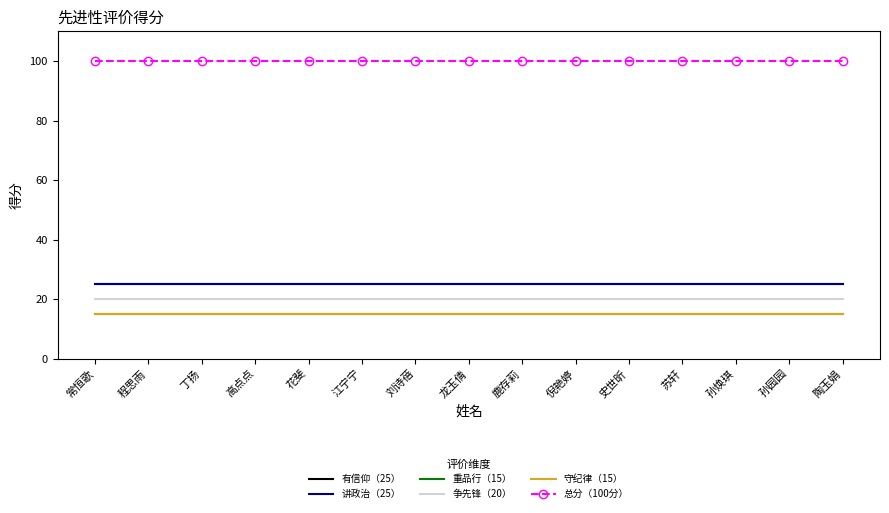

What is the average value of the 重品行（15） series?

15